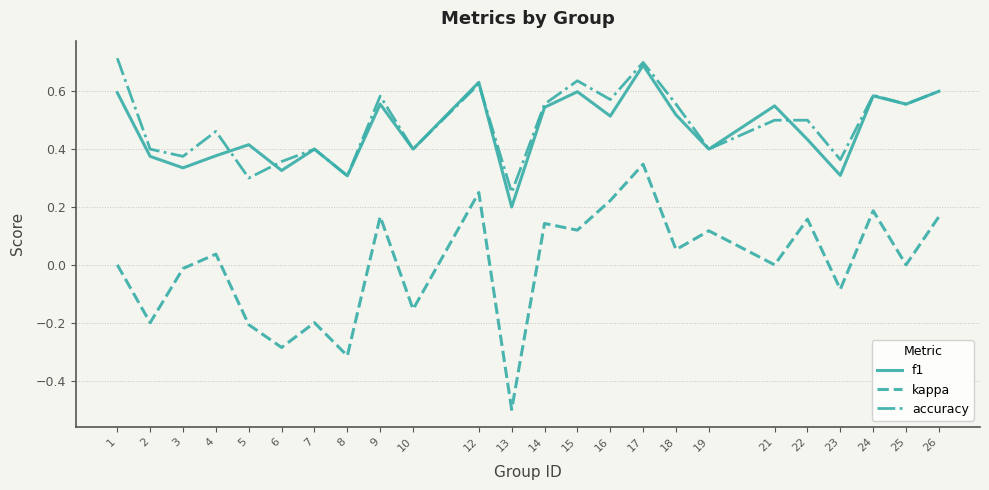

Which series has the widest spread of values?

kappa